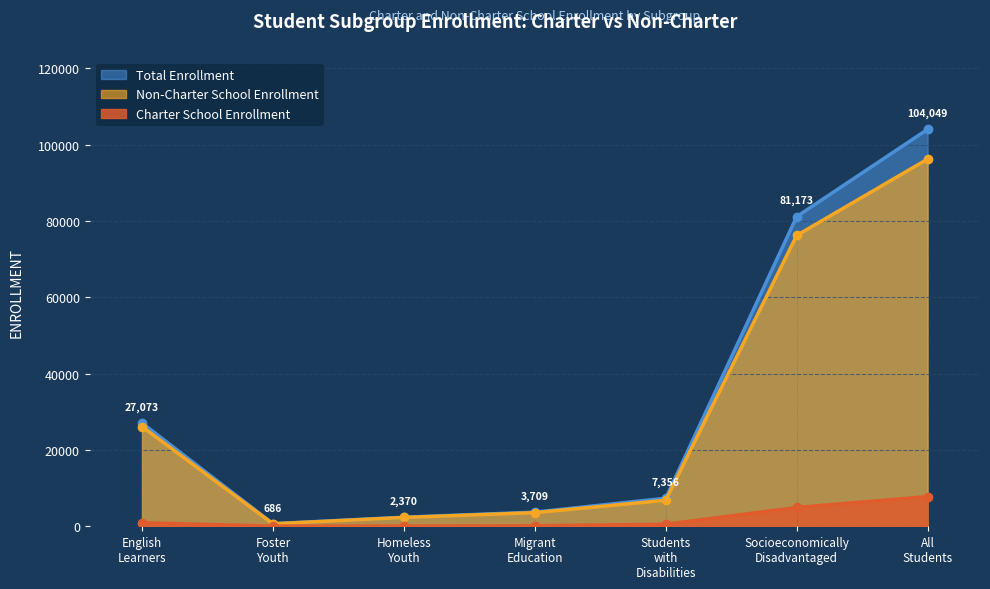

What is the sum of the Non-Charter School Enrollment values at Students with Disabilities and Migrant Education?

10389